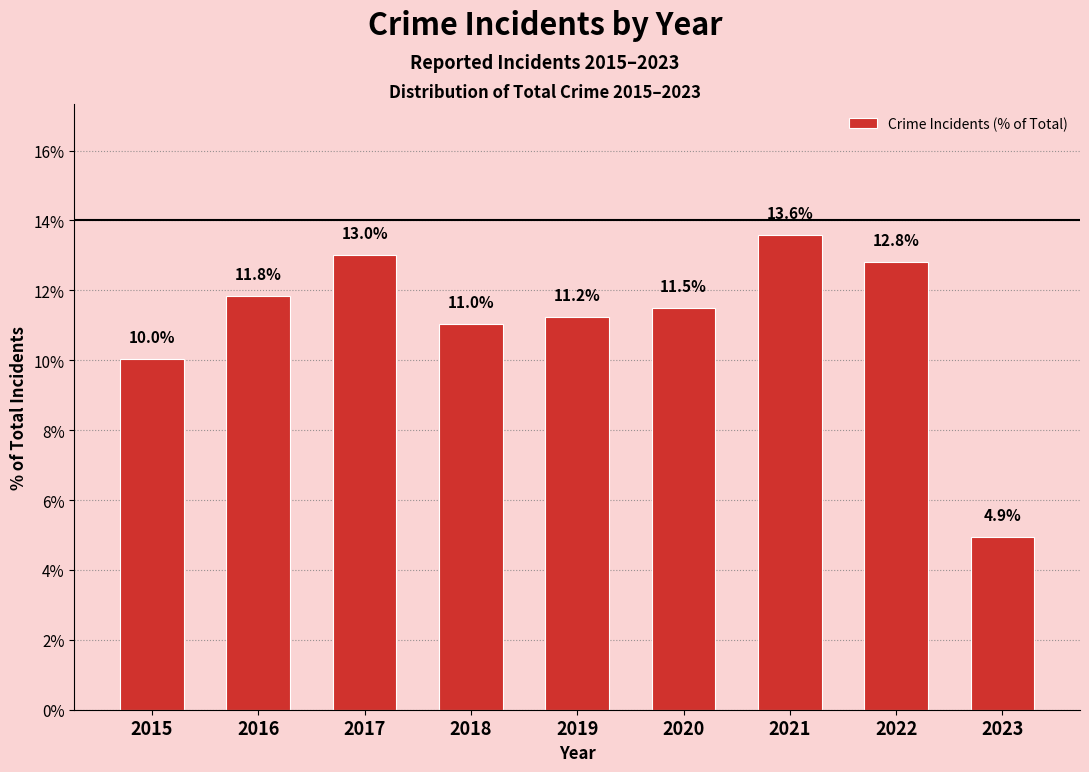

What is the difference between the values at 2020 and 2018?

0.5